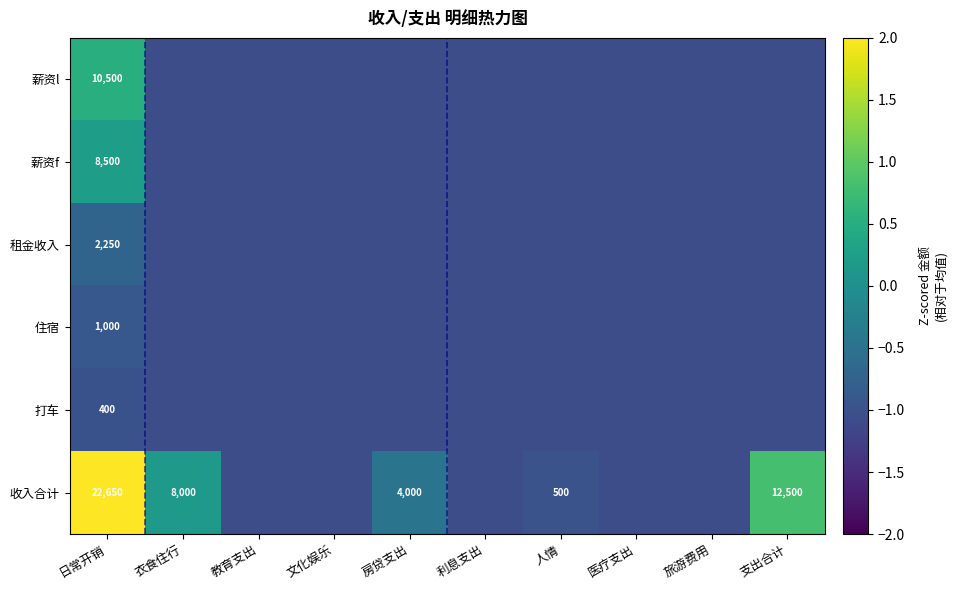

At which label does 租金收入 first exceed -1?

日常开销